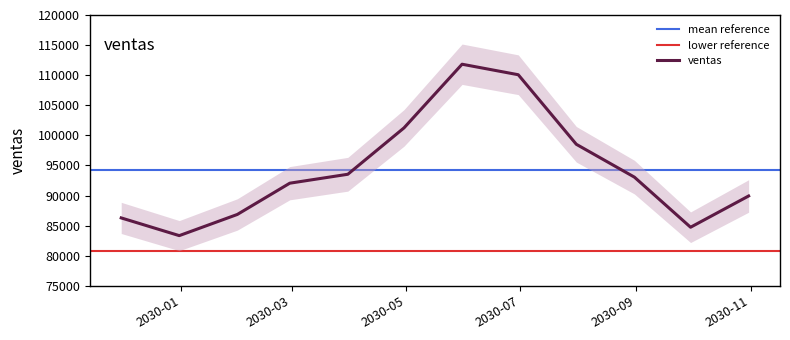

What is the sum of all values?

1131464.9